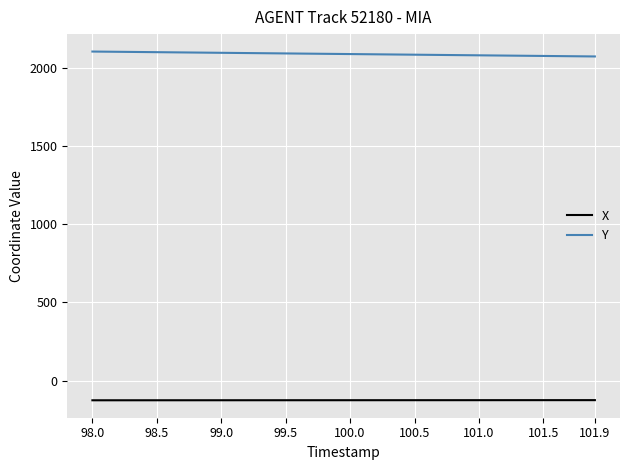

True or false: X and Y intersect in this chart.

False